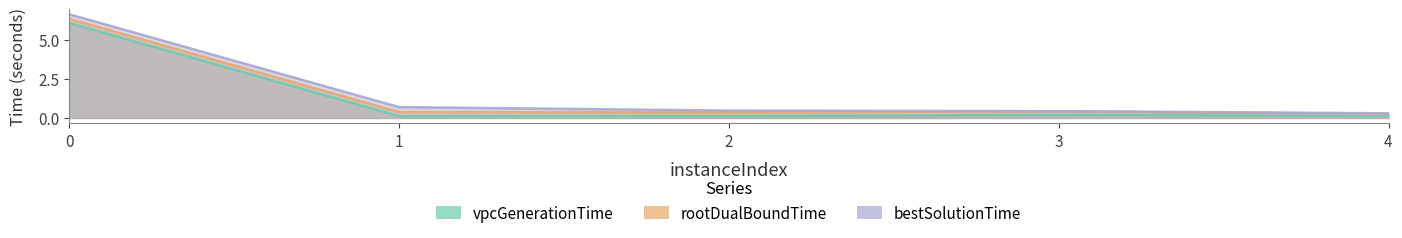

What is the sum of all vpcGenerationTime values?

6.6